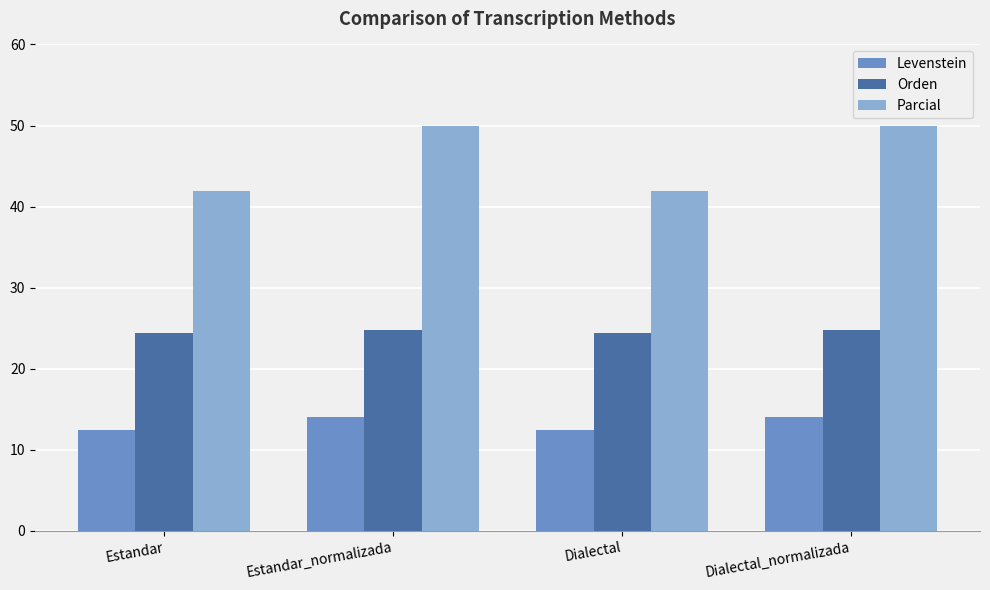

What are all the series names shown in the legend?

Levenstein, Orden, Parcial